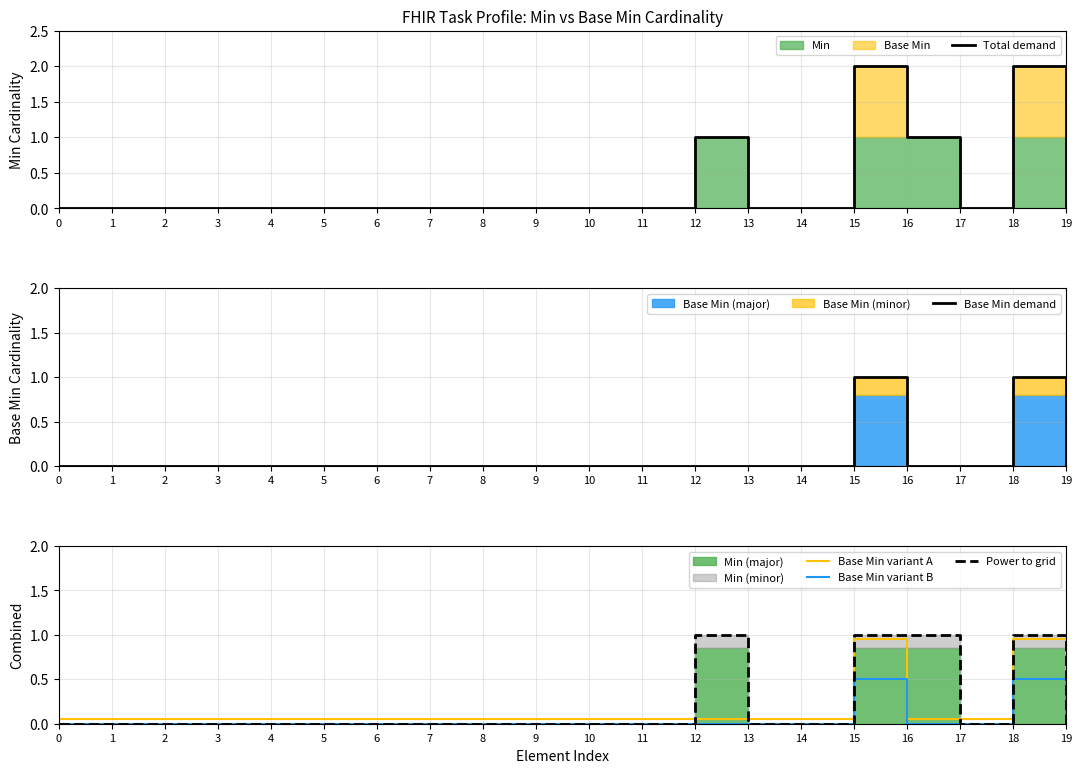

List the series in order of their peak value, highest first.

Total demand, Base Min demand, Power to grid, Base Min variant A, Base Min variant B